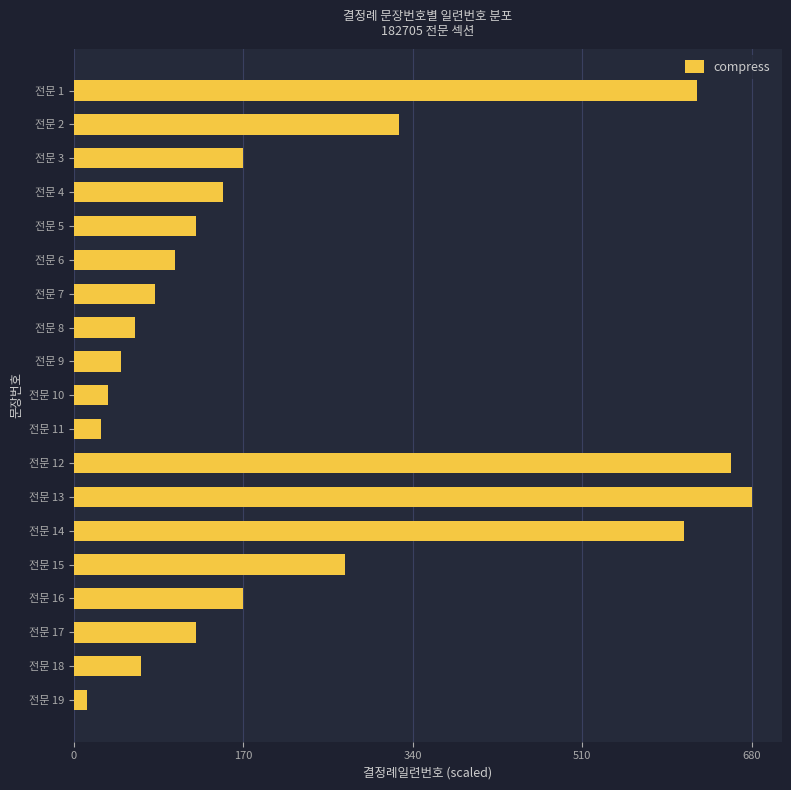

Reading top to bottom, list all the values displayed in this chart.

625.6	326.4	170.0	149.6	122.4	102.0	81.6	61.2	47.6	34.0	27.2	659.6	680.0	612.0	272.0	170.0	122.4	68.0	13.6